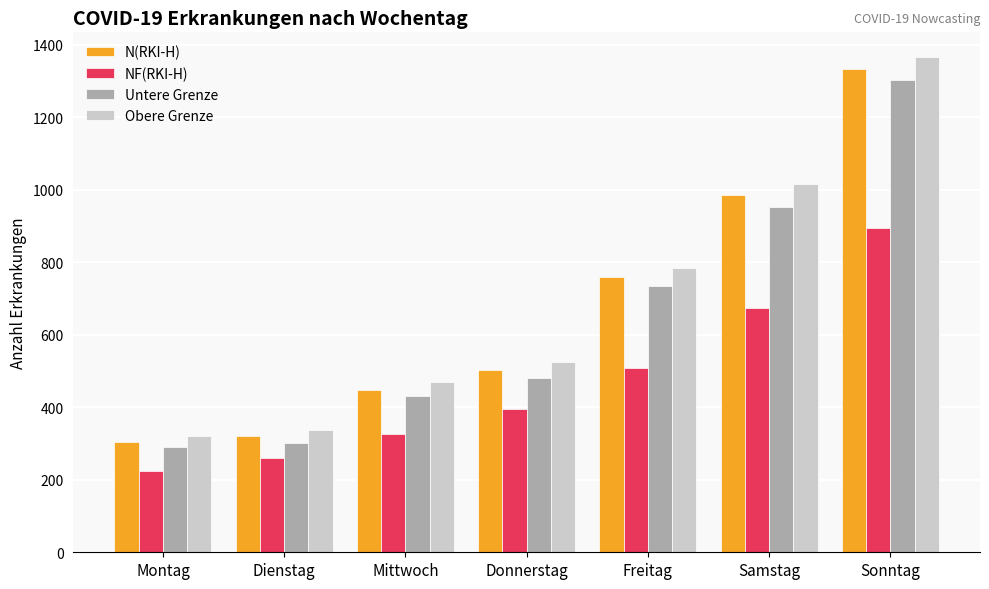

Reading right to left, what are all the values shown in this chart?

N(RKI-H): Sonntag=1333	Samstag=985	Freitag=760	Donnerstag=504	Mittwoch=449	Dienstag=321	Montag=304
NF(RKI-H): Sonntag=895	Samstag=674	Freitag=509	Donnerstag=395	Mittwoch=326	Dienstag=261	Montag=225
Untere Grenze: Sonntag=1303	Samstag=953	Freitag=735	Donnerstag=482	Mittwoch=432	Dienstag=301	Montag=290
Obere Grenze: Sonntag=1366	Samstag=1015	Freitag=784	Donnerstag=525	Mittwoch=470	Dienstag=338	Montag=320